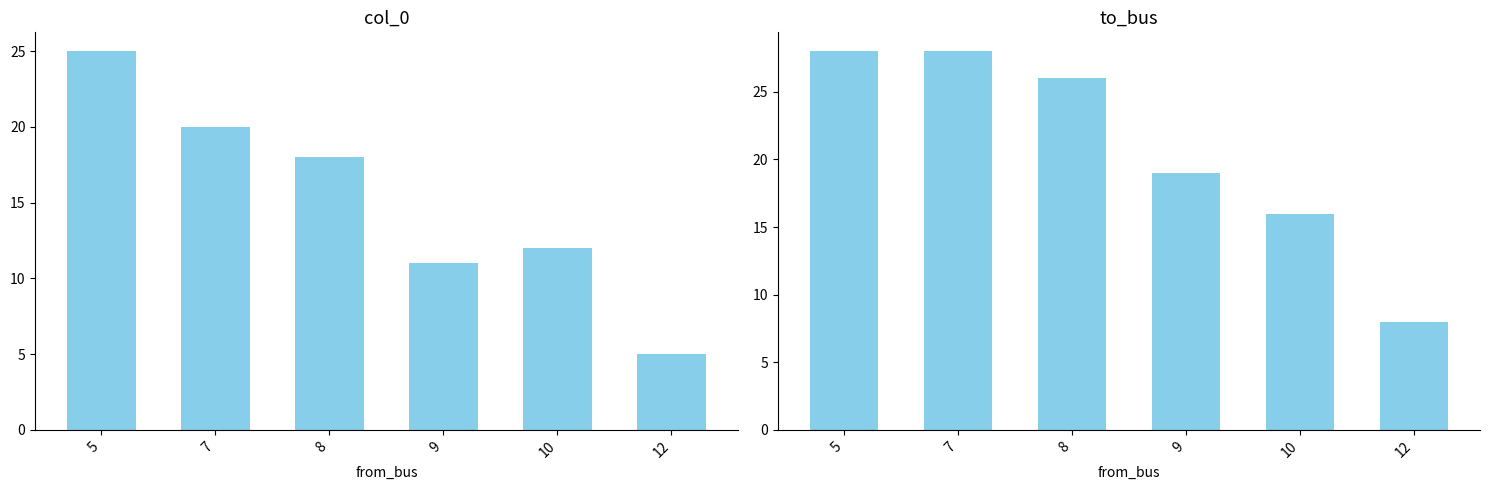

What are all the series names shown in the legend?

col_0, to_bus